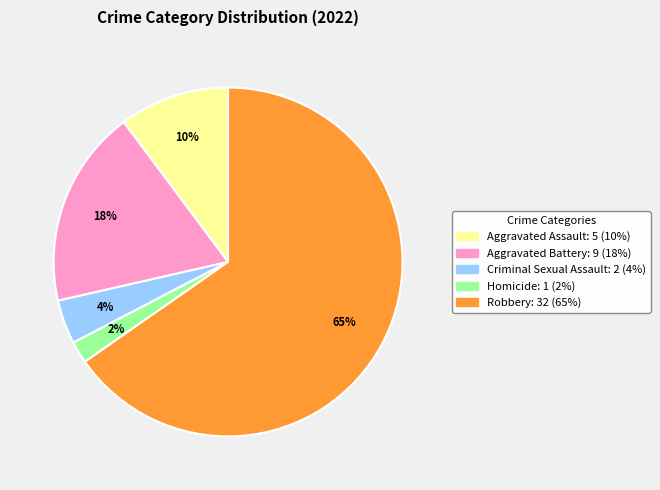

True or false: Robbery accounts for 65% of the total.

True